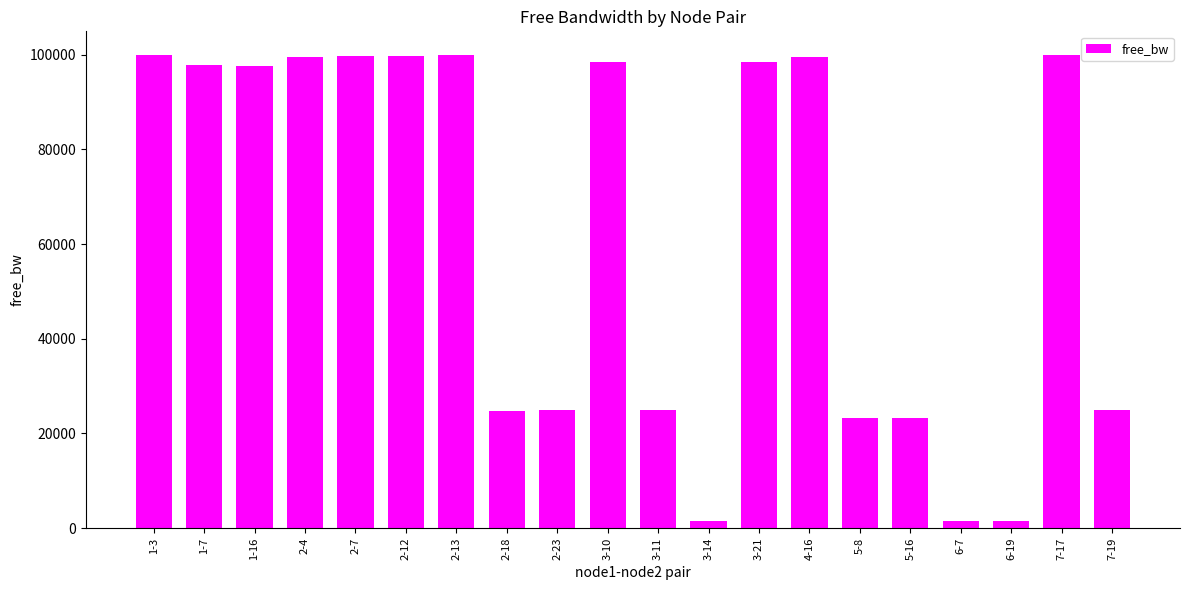

What is the change in value from 6-19 to 7-17?

+98355.9